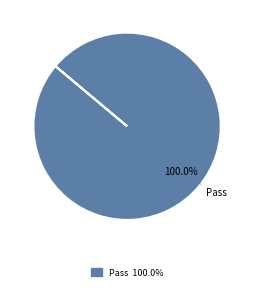

Does any single category account for the majority?

Yes